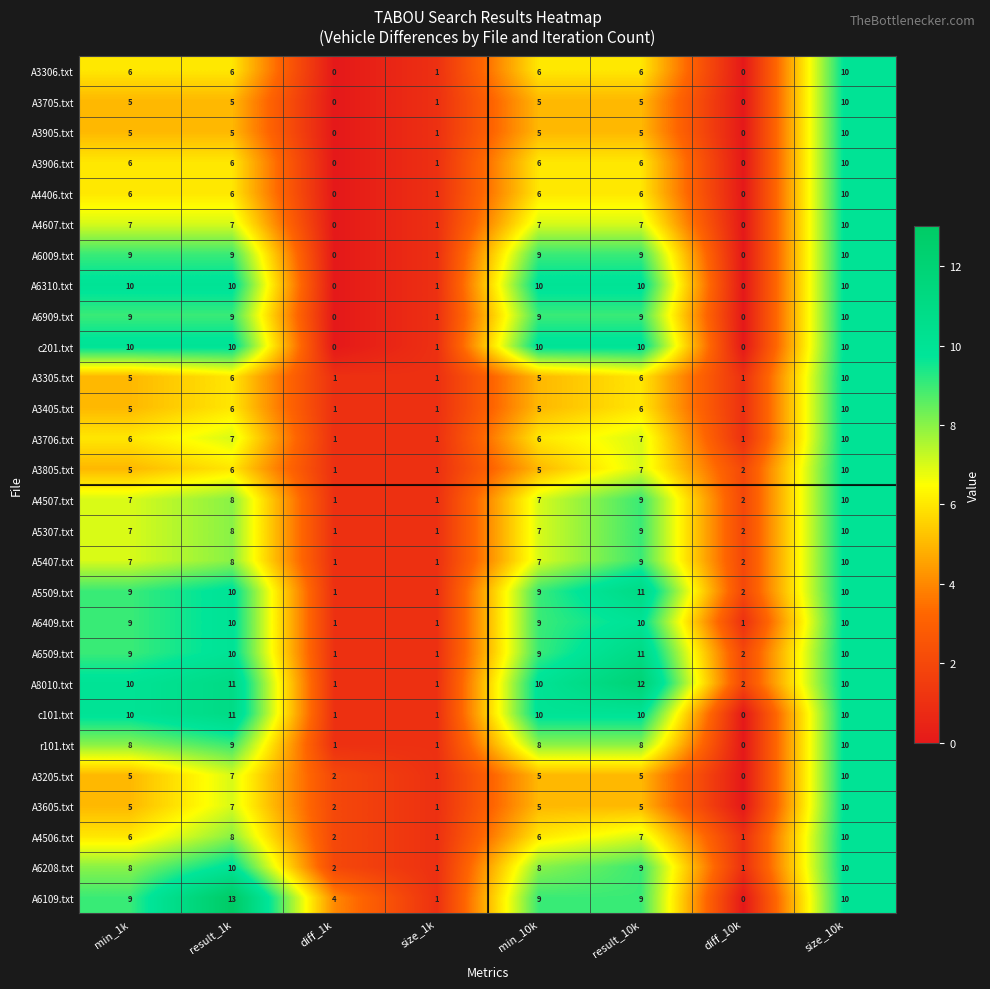

What is the average value of the A6109.txt series?

7